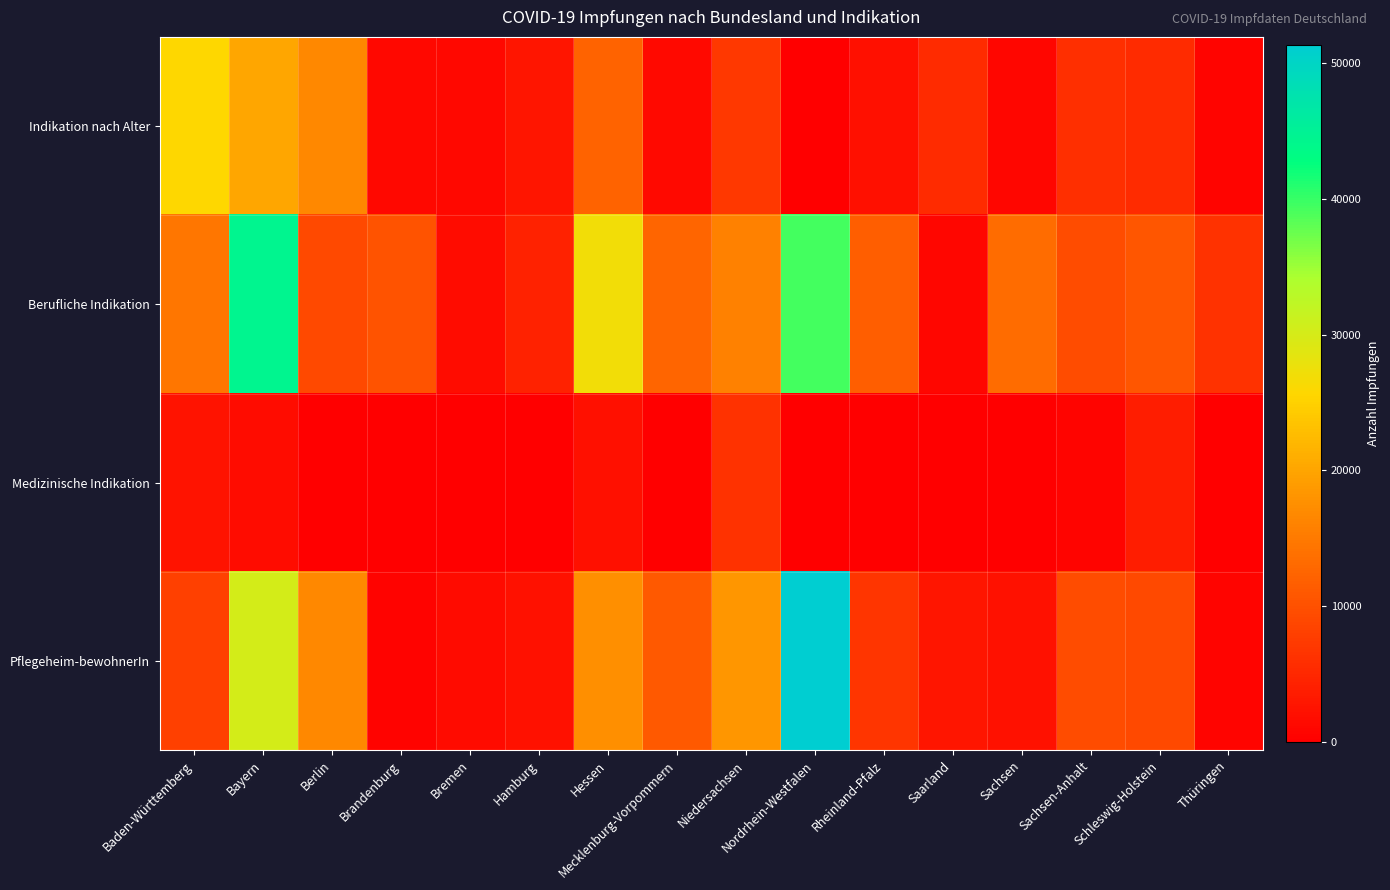

At how many categories does at least one series exceed 3408?

15